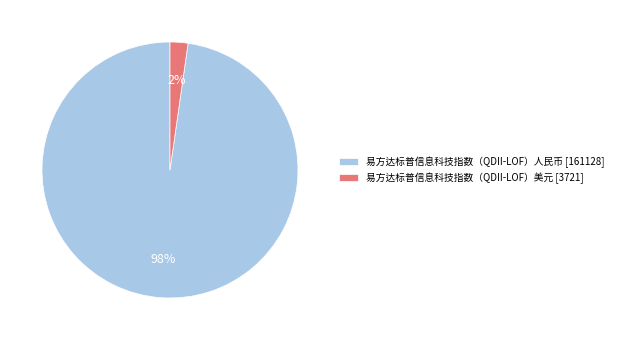

Does 易方达标普信息科技指数（QDII-LOF）美元 account for over 50% of the chart?

No